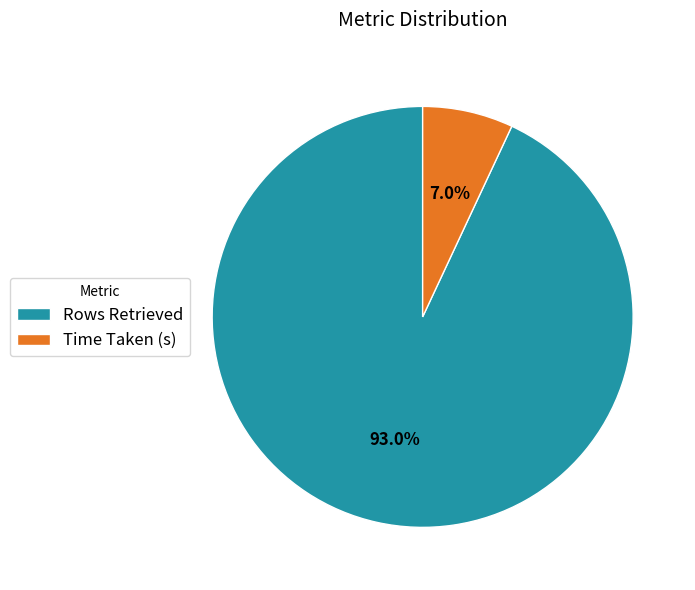

What is the total percentage of Rows Retrieved and Time Taken (s)?

100.0%